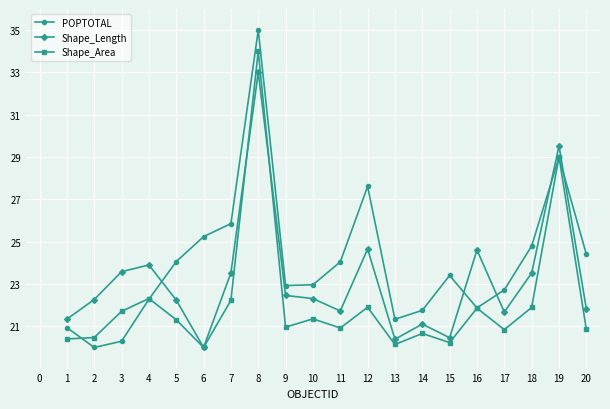

Rank the series by their average value, from lowest to highest.

Shape_Area, Shape_Length, POPTOTAL